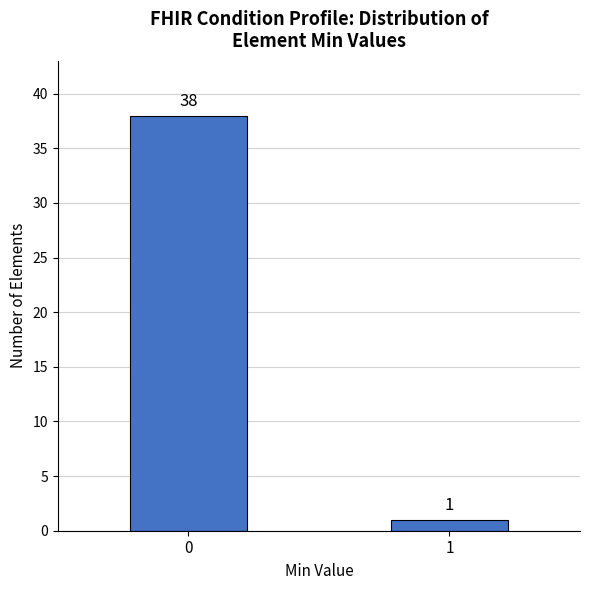

Reading right to left, extract all data points from this chart.

1=1	0=38